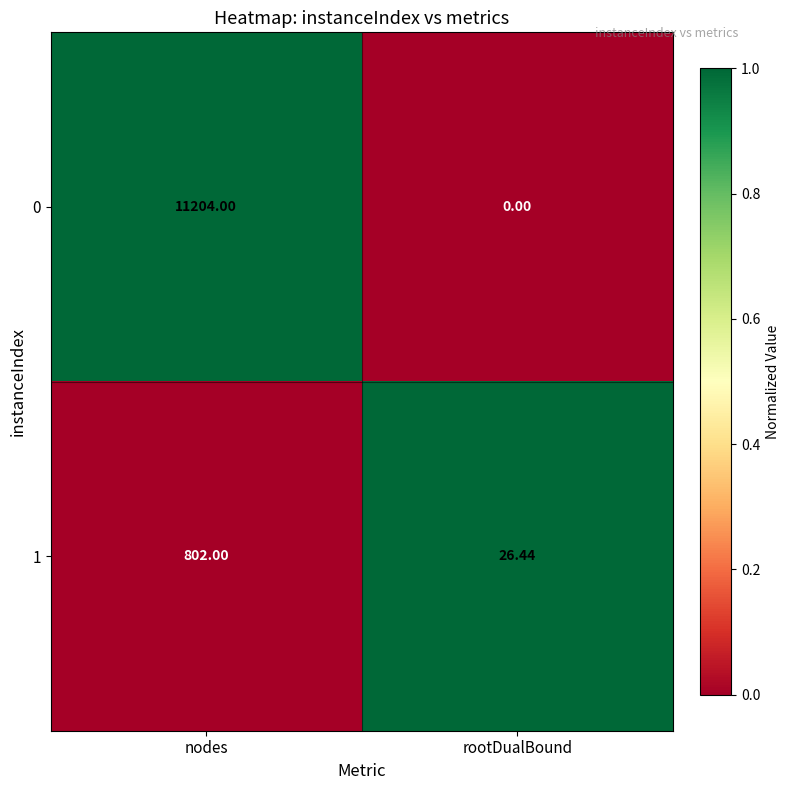

Which category has the lowest value across all series?

rootDualBound